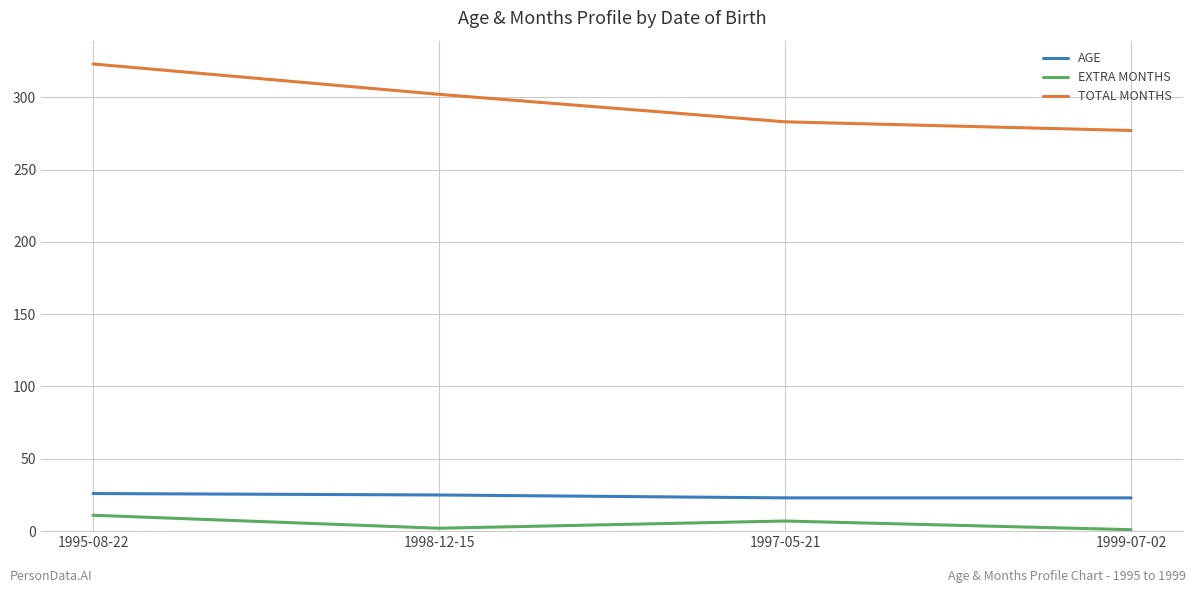

What are all the series names shown in the legend?

AGE, EXTRA MONTHS, TOTAL MONTHS